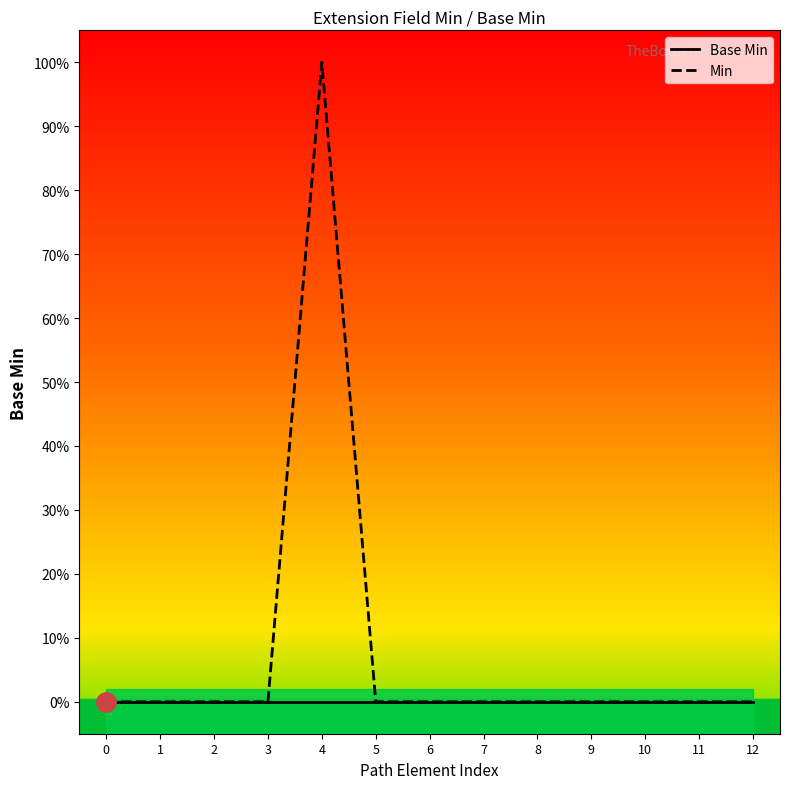

True or false: Base Min and Min cross at least once.

False